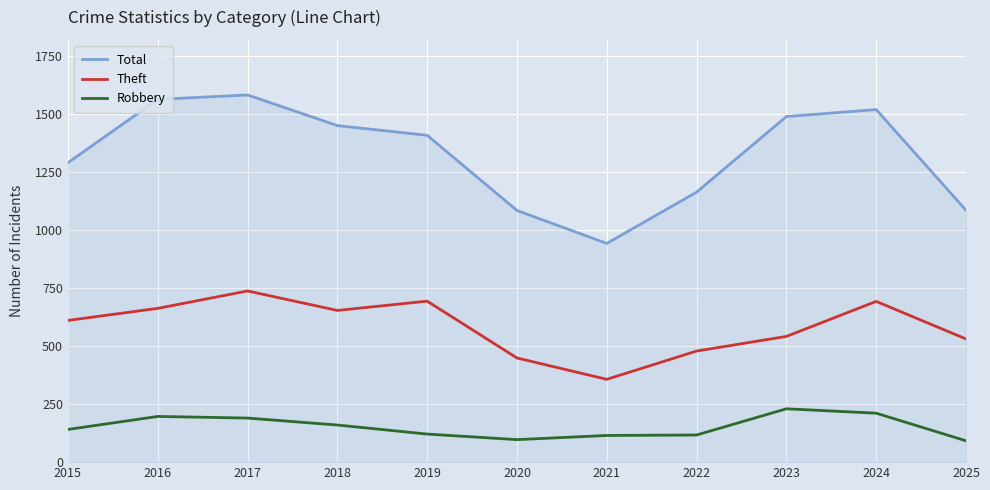

Which series has the largest total across all categories?

Total